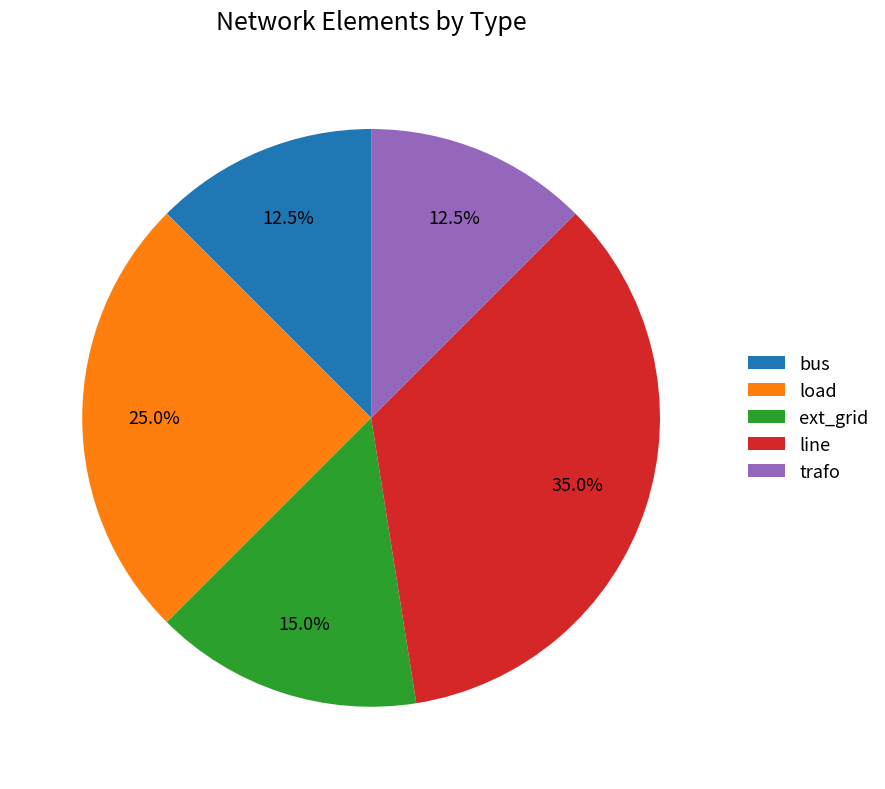

Does any single category account for the majority?

No